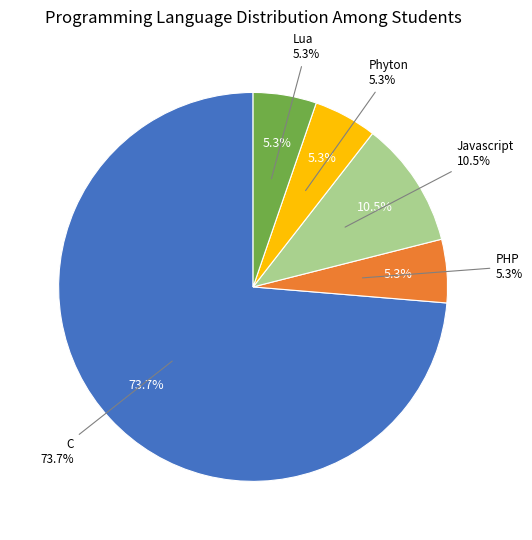

Is it true that PHP is 17% of the pie?

False